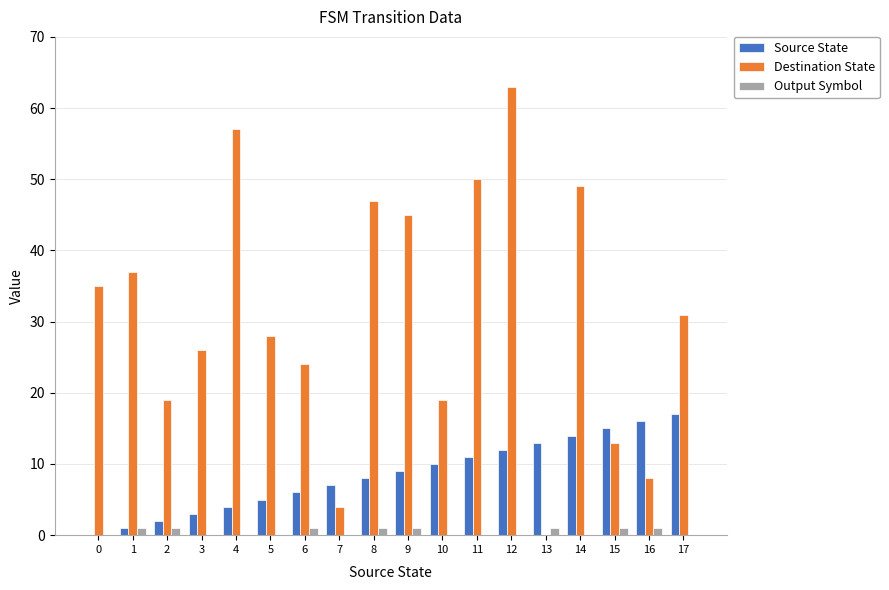

At which category does the chart reach its peak across all series?

12